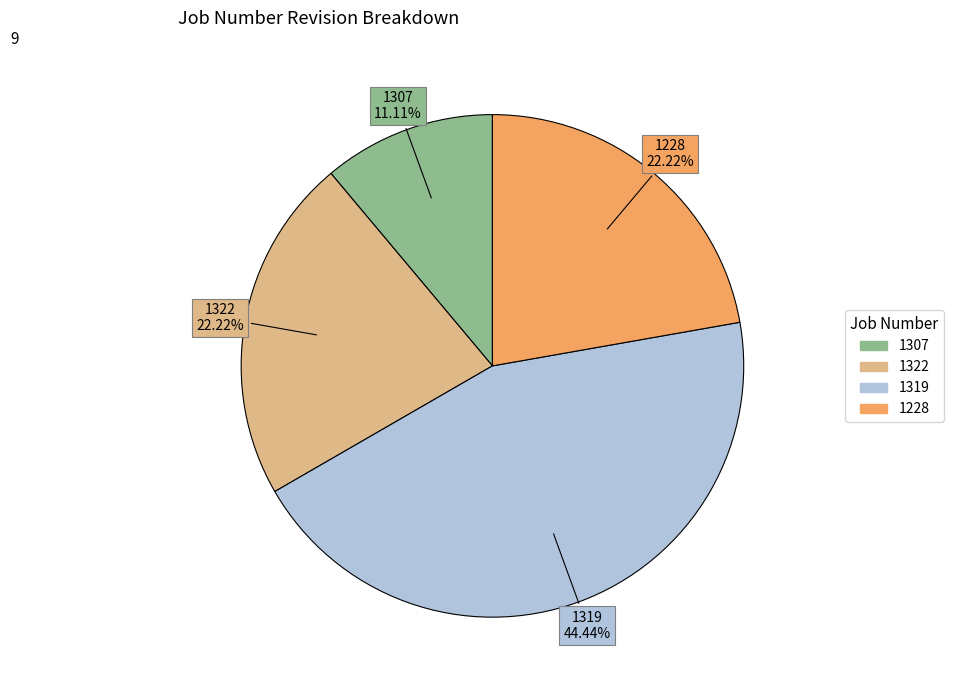

True or false: 1319 accounts for 54% of the total.

False